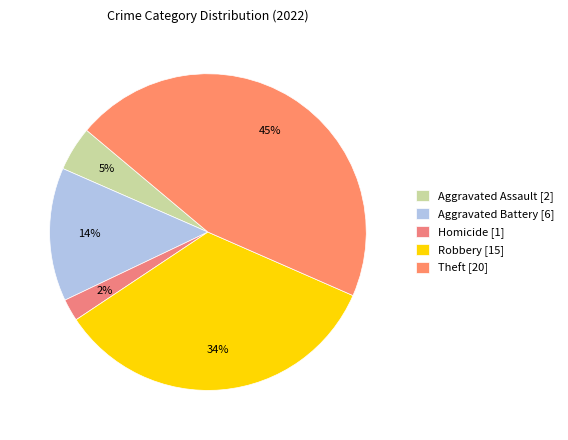

To the nearest percent, what is the average slice percentage?

20%